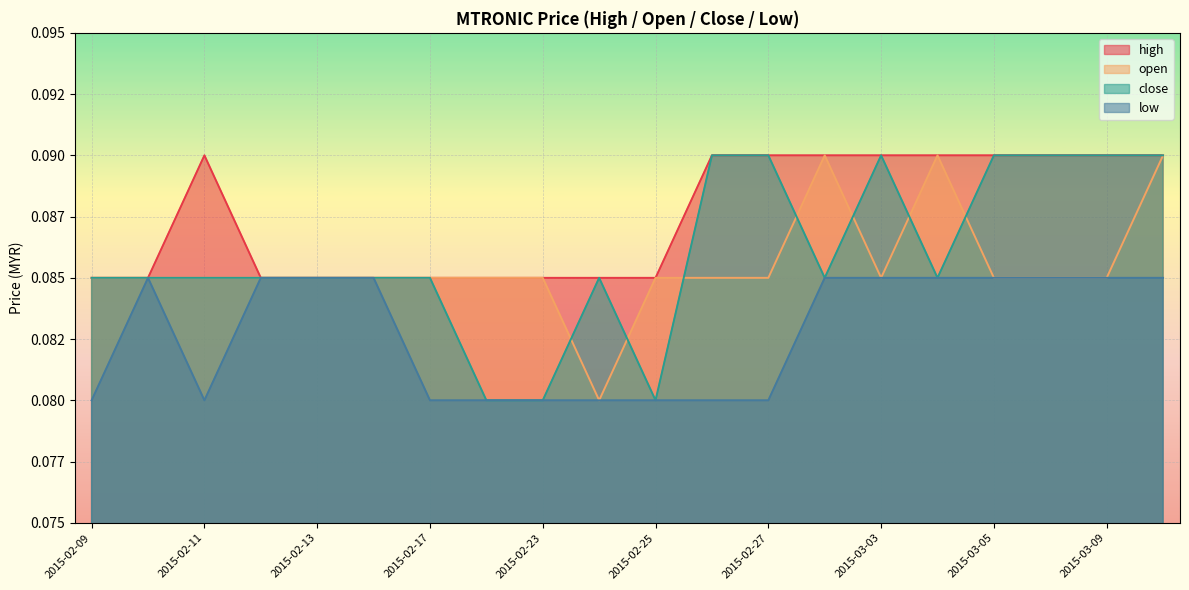

Rank the series by their maximum value, from highest to lowest.

high, open, close, low